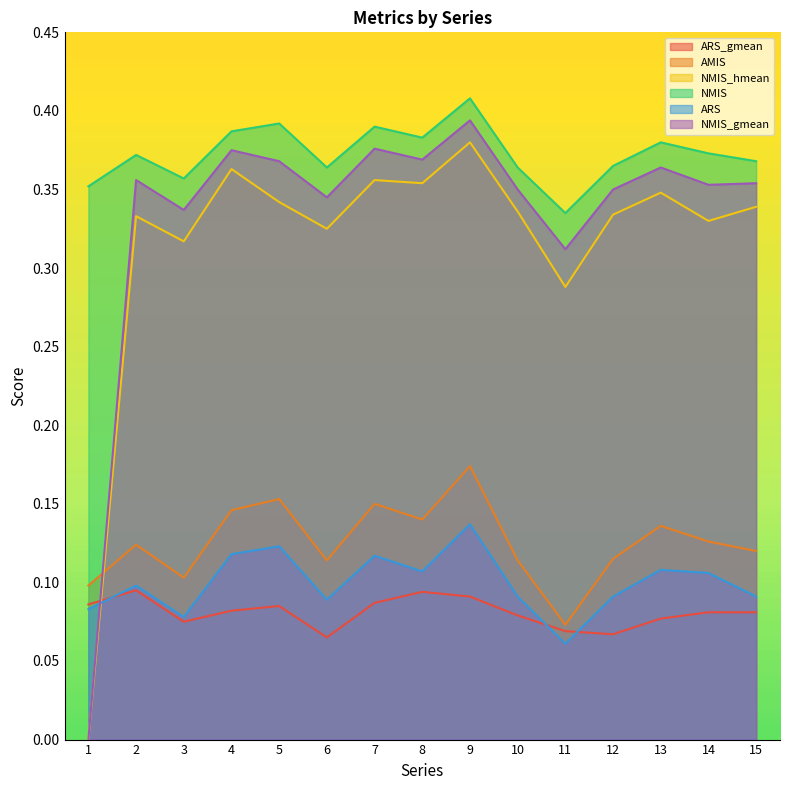

How many series are shown in this chart?

6